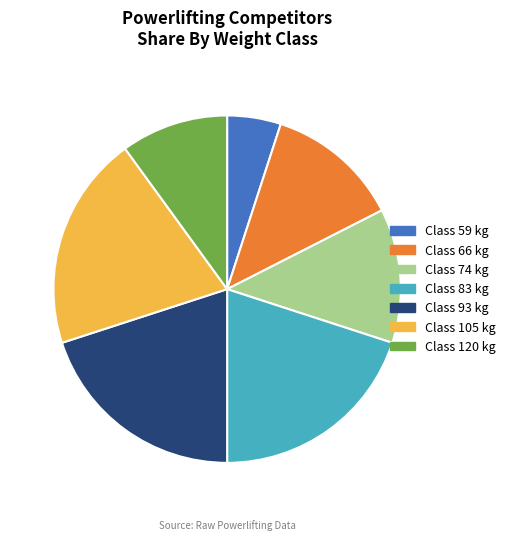

Which category has the smallest portion of the pie?

Class 59 kg